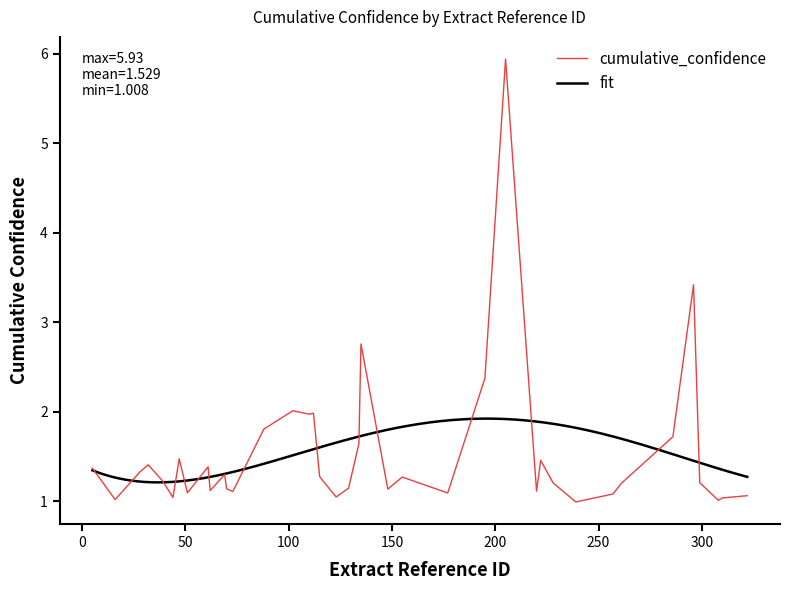

What is the highest value of the cumulative_confidence series?

5.9